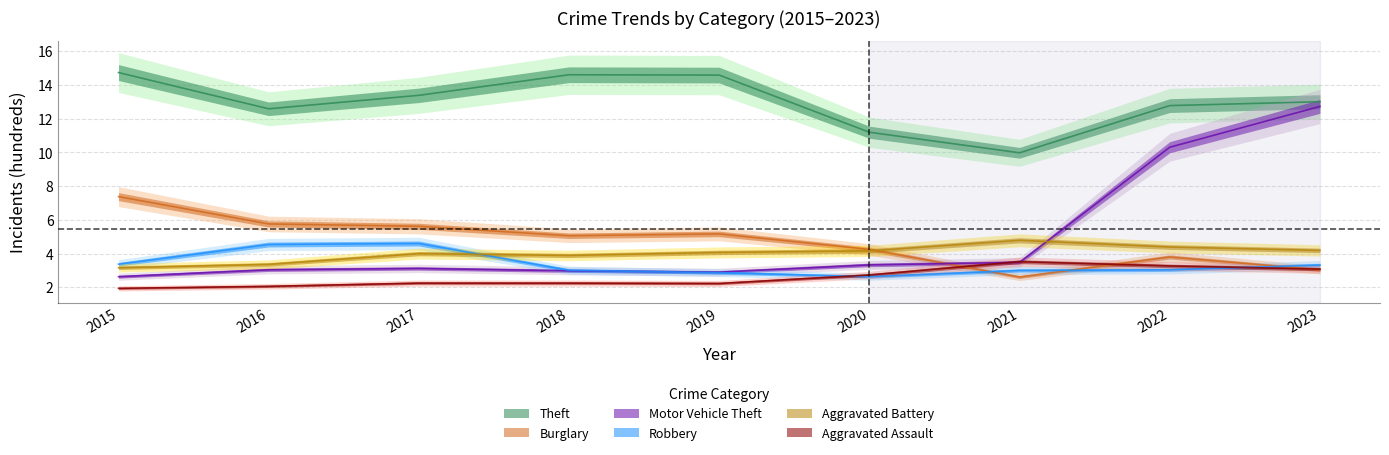

Is this an area chart (filled region under the line)?

No